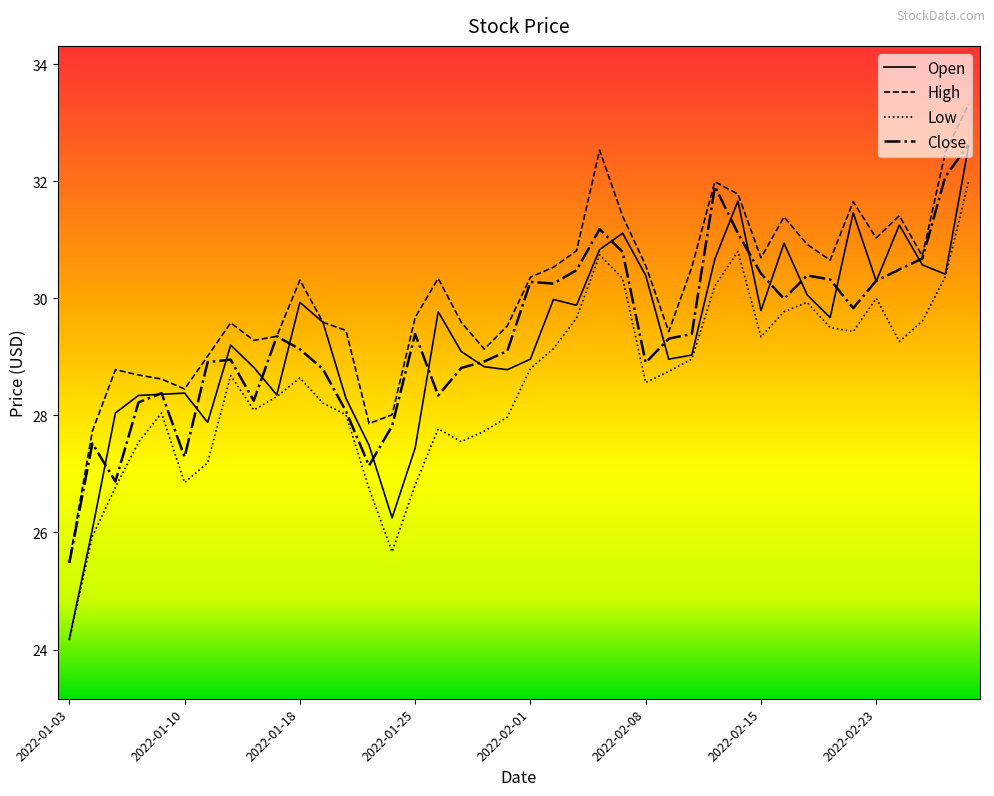

Which series has the widest spread of values?

Open